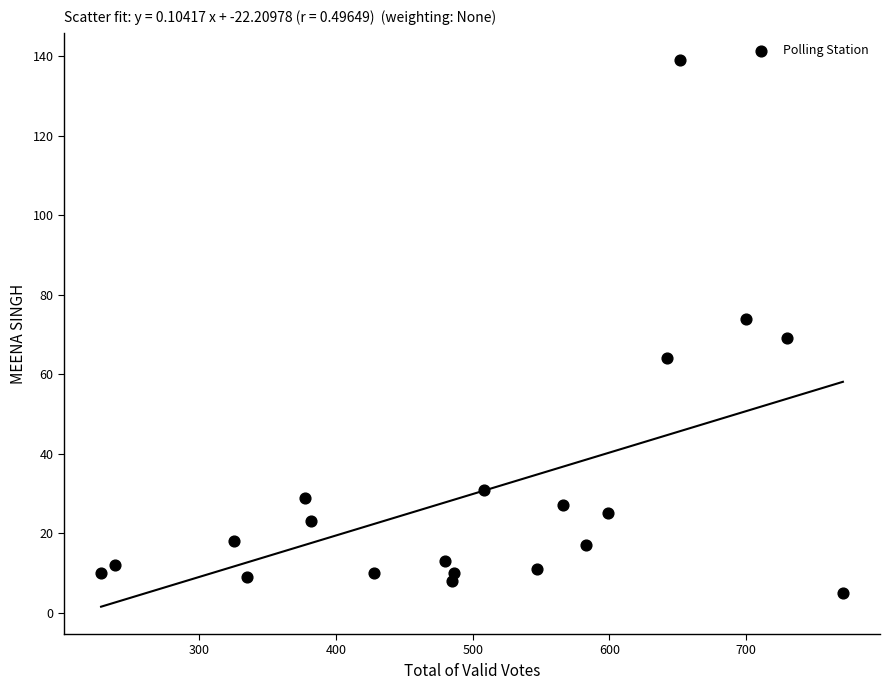

What is the range of Y values (max minus min)?

134